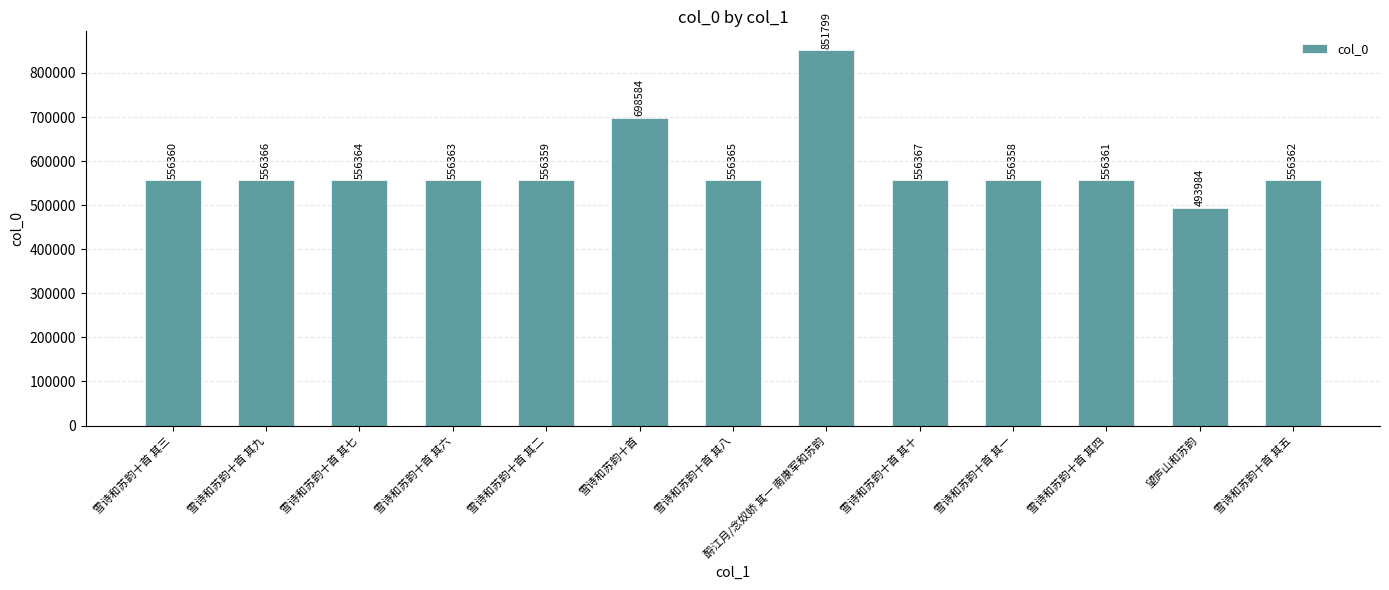

Reading left to right, extract all data points from this chart.

556360	556366	556364	556363	556359	698584	556365	851799	556367	556358	556361	493984	556362